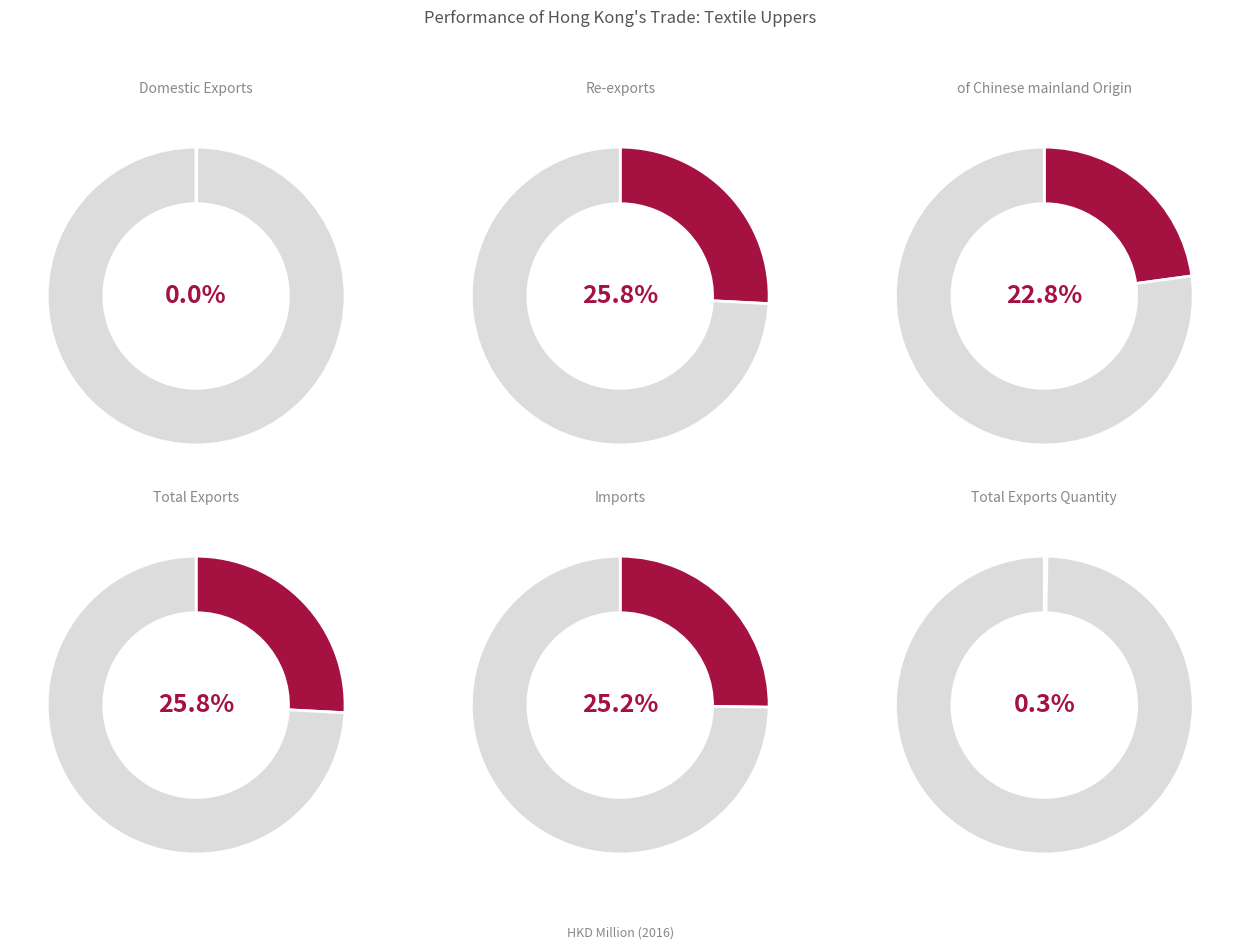

What percentage is NOT represented by Domestic Exports?

100.0%